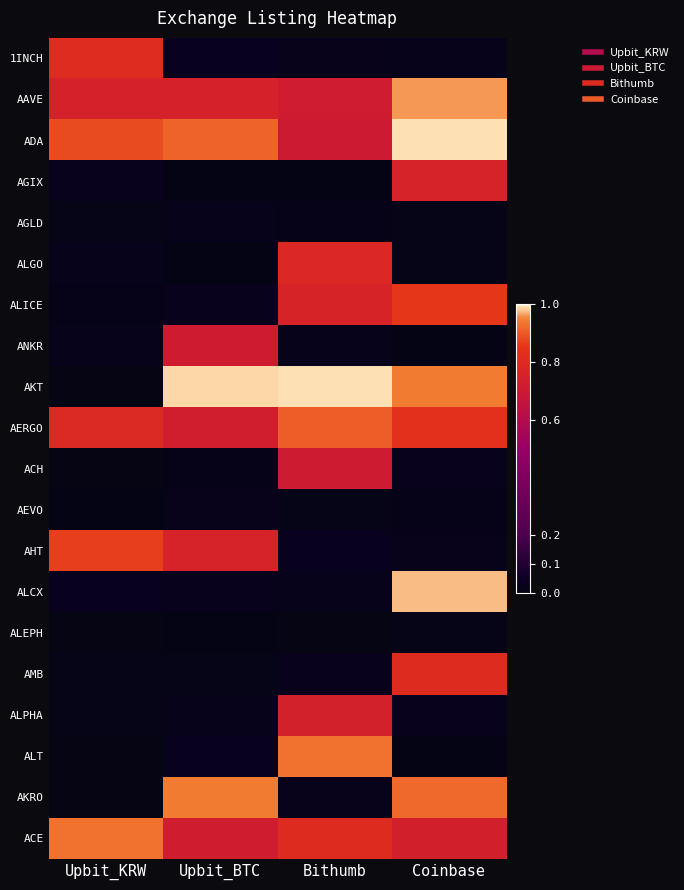

How many categories are shown in the chart?

4